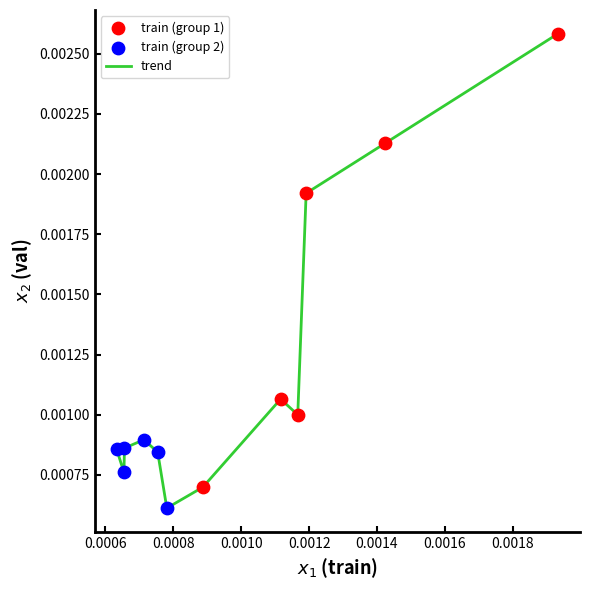

How many lines are shown in the chart?

1